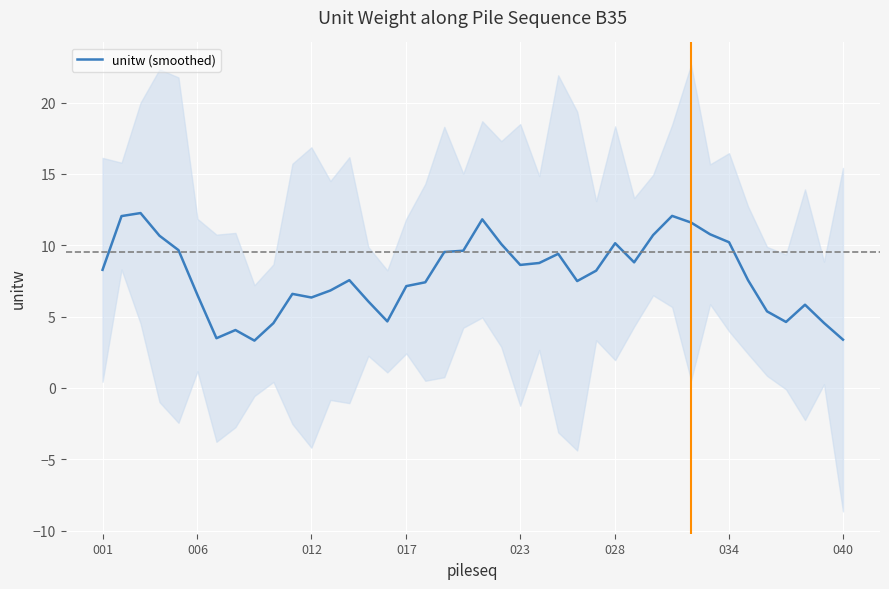

Count the number of categories in the chart.

40